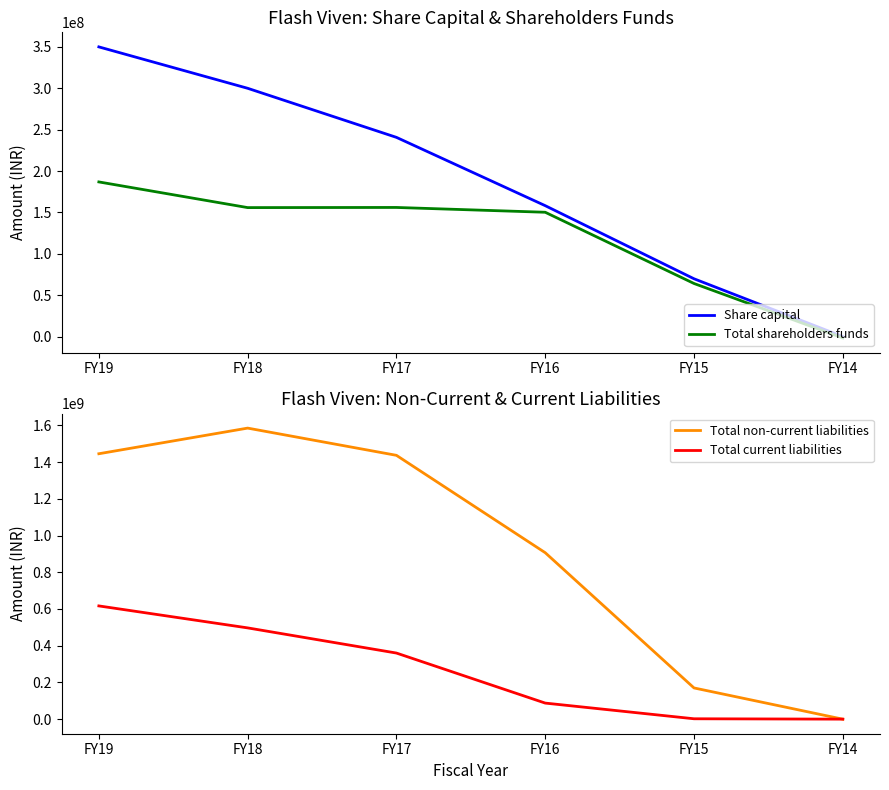

What is the difference between the maximum and second lowest values in the Total shareholders funds series?

122673896